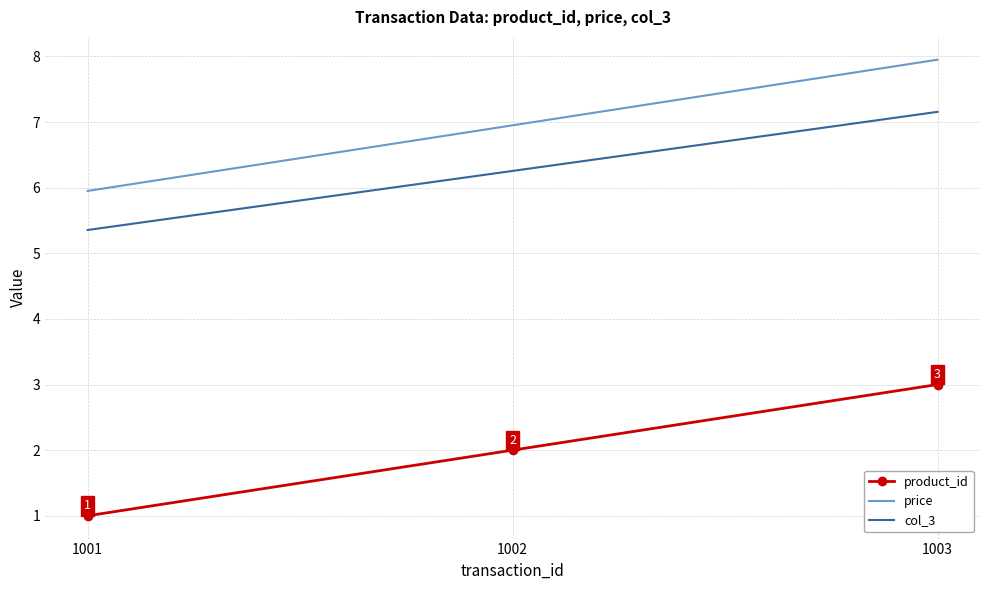

Reading right to left, extract all data points from this chart.

product_id: 1003=3.0	1002=2.0	1001=1.0
price: 1003=8.0	1002=7.0	1001=6.0
col_3: 1003=7.2	1002=6.3	1001=5.4